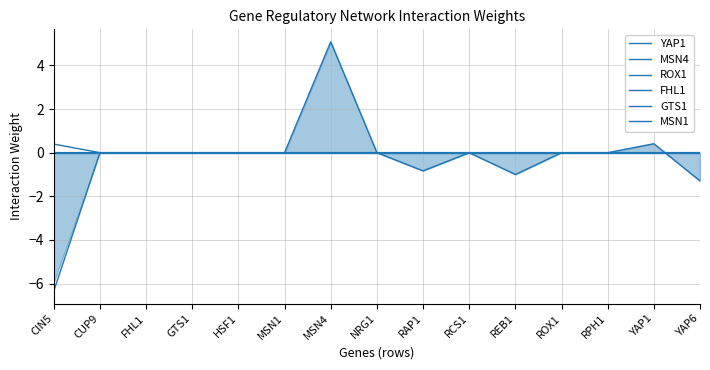

The GTS1 series shows -0.4 at RAP1. True or false?

False